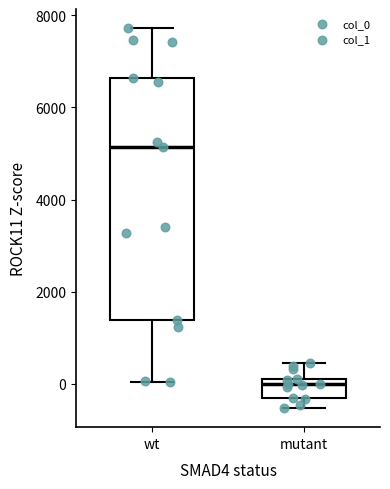

Reading left to right, read every box against the y-axis: the position of its median line, the range the box covers, and the ends of its whiskers. The values are not printed on the chart, so give them approximately, as read against the axis.

wt: median 5200, box 1400 to 6600, whiskers 0 to 7800
mutant: median 0 (just below the box's upper edge), box -400 to 0, whiskers -600 to 400